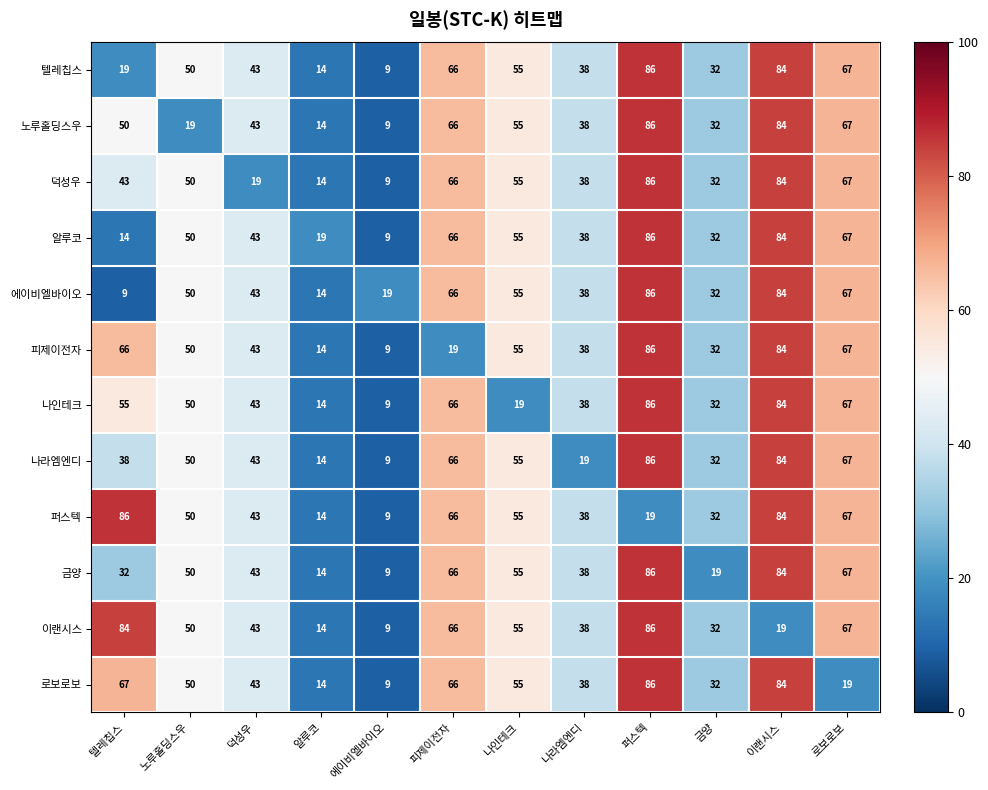

Count the number of categories in the chart.

12